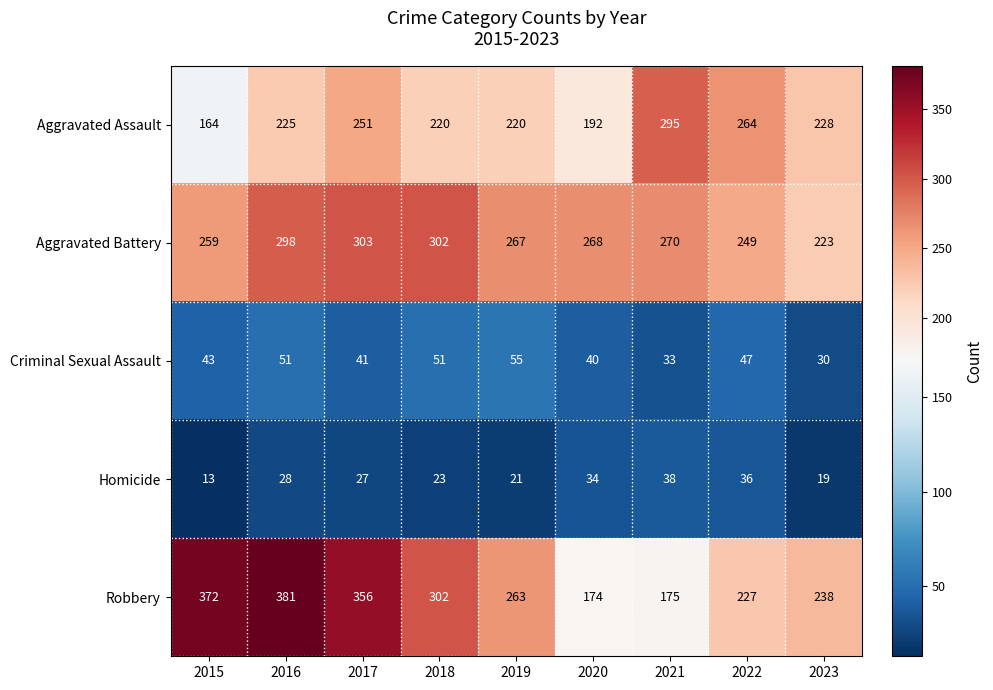

Which category has the lowest value across all series?

2015